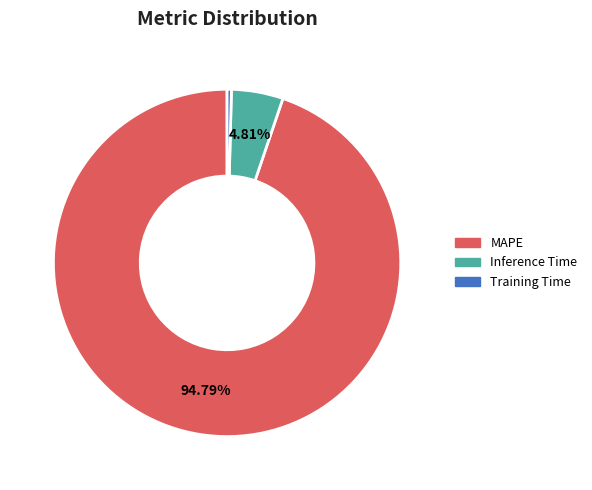

Is the sum of MAPE and Training Time greater than half?

Yes